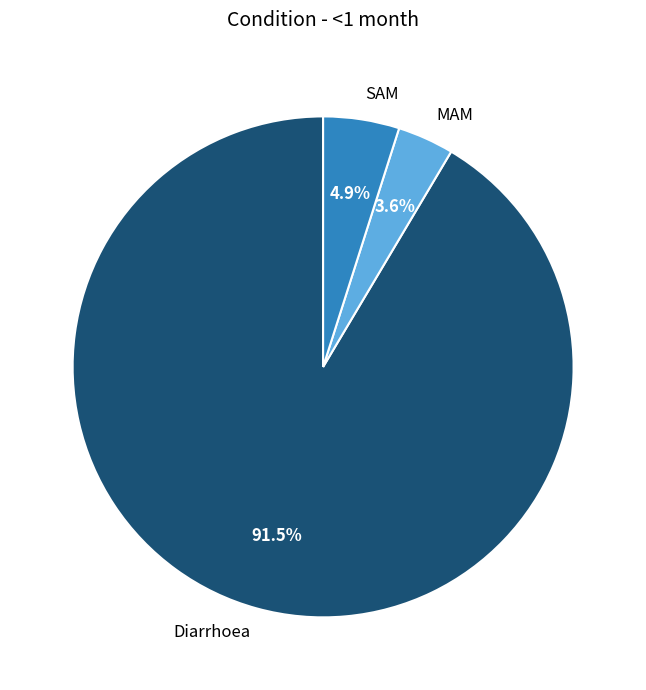

To the nearest percent, what portion does SAM represent?

5%